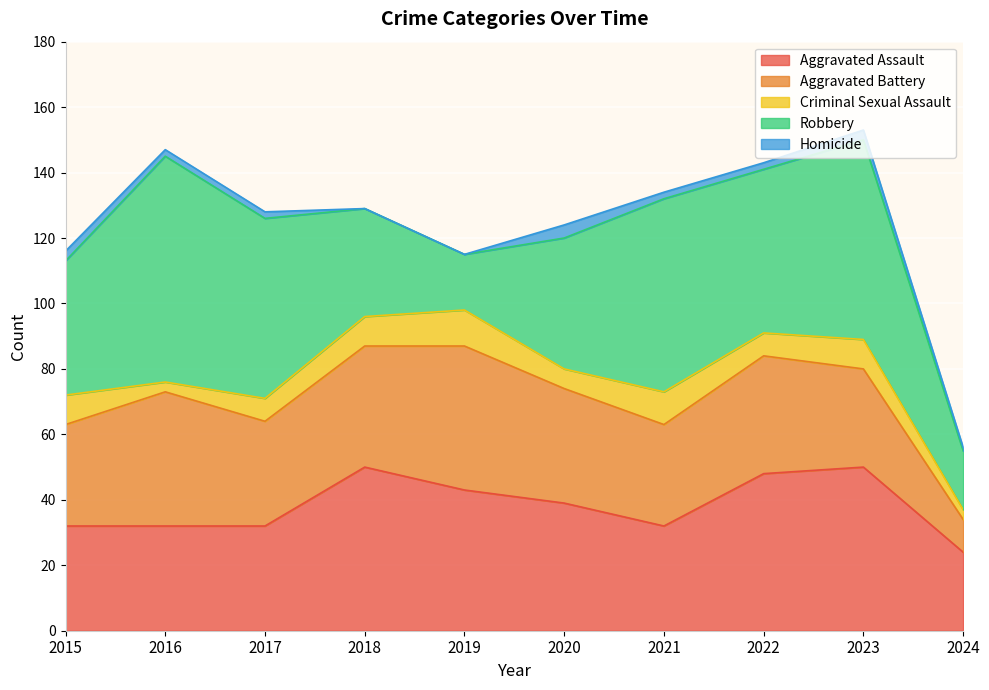

Reading left to right, list all the values displayed in this chart.

Aggravated Assault: 32	32	32	50	43	39	32	48	50	24
Aggravated Battery: 31	41	32	37	44	35	31	36	30	10
Criminal Sexual Assault: 9	3	7	9	11	6	10	7	9	3
Robbery: 41	69	55	33	17	40	59	50	61	18
Homicide: 3	2	2	0	0	4	2	2	3	1